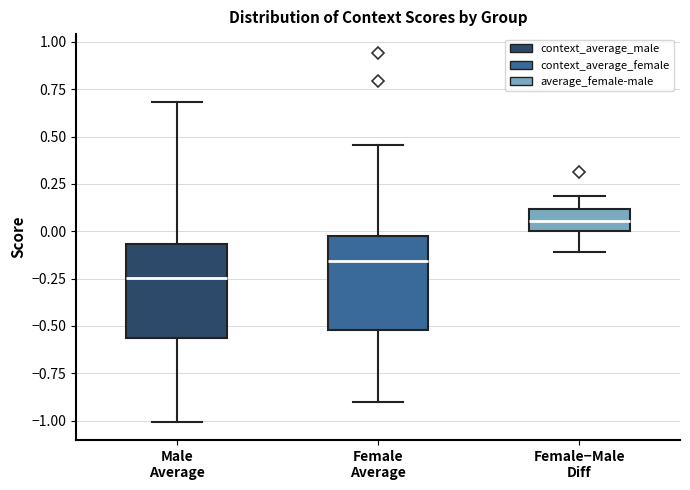

Reading left to right, read every box against the y-axis: the position of its median line, the range the box covers, and the ends of its whiskers. The values are not printed on the chart, so give them approximately, as read against the axis.

Male Average: median -0.25, box -0.55 to -0.05, whiskers -1.00 to 0.70
Female Average: median -0.15, box -0.50 to -0.05, whiskers -0.90 to 0.45
Female−Male Diff: median 0.05, box 0.00 to 0.10, whiskers -0.10 to 0.20